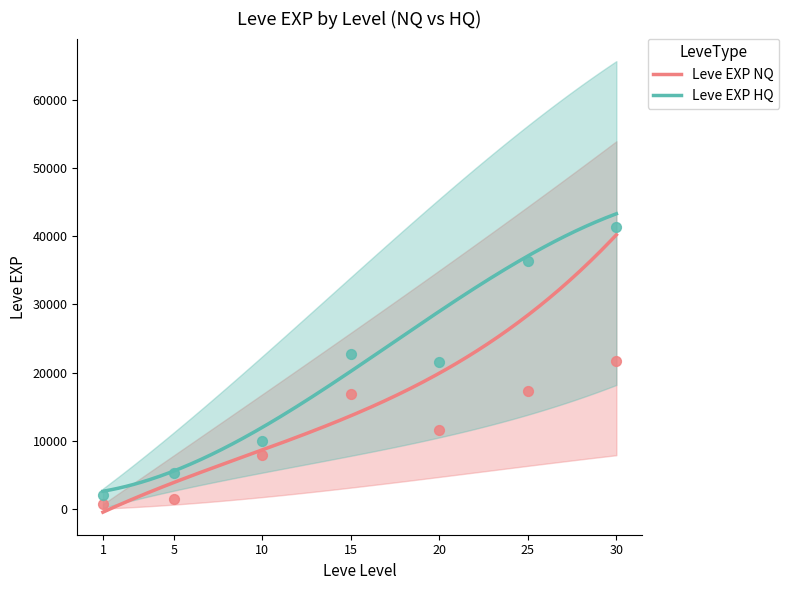

Between 1 and 25, which is larger?

25